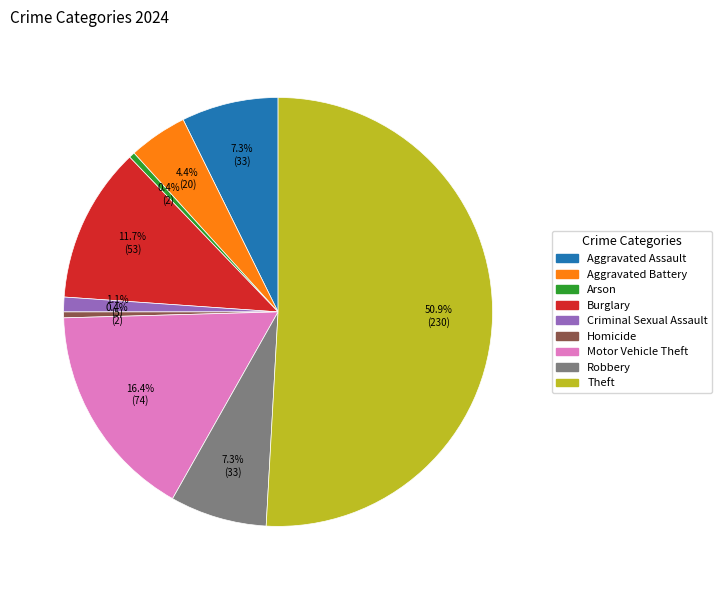

What percentage is the Burglary slice, to the nearest percent?

12%